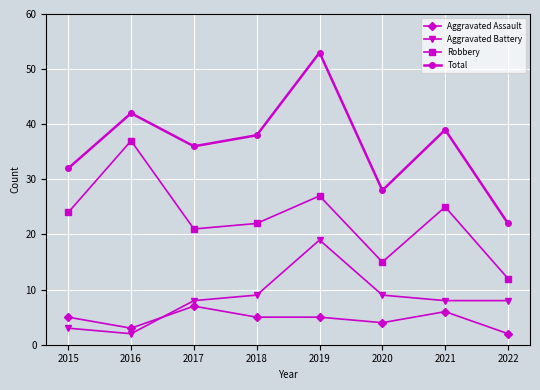

Reading right to left, what are all the values shown in this chart?

Aggravated Assault: 2	6	4	5	5	7	3	5
Aggravated Battery: 8	8	9	19	9	8	2	3
Robbery: 12	25	15	27	22	21	37	24
Total: 22	39	28	53	38	36	42	32